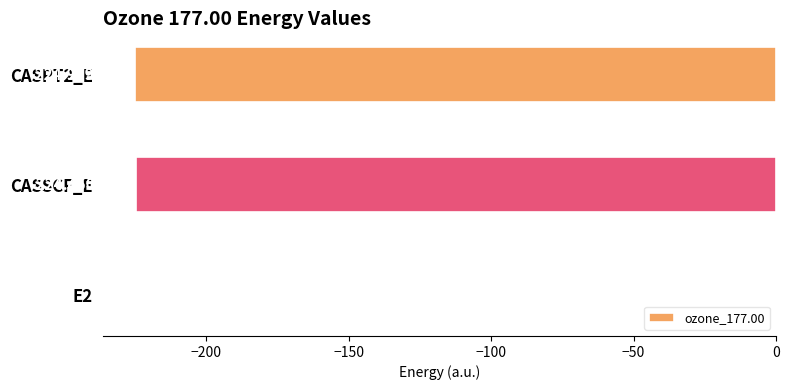

What is the sum of all values?

-450.0